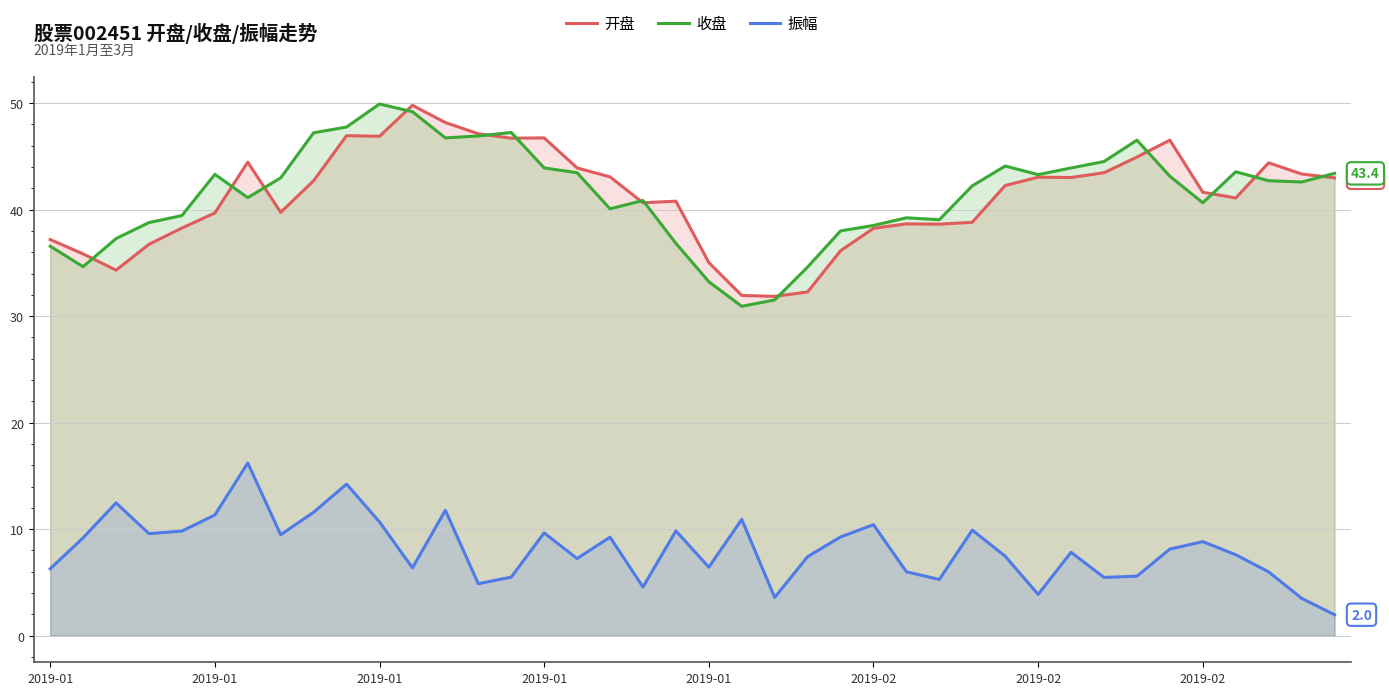

What is the spread (max minus min) of values at 22?

28.3